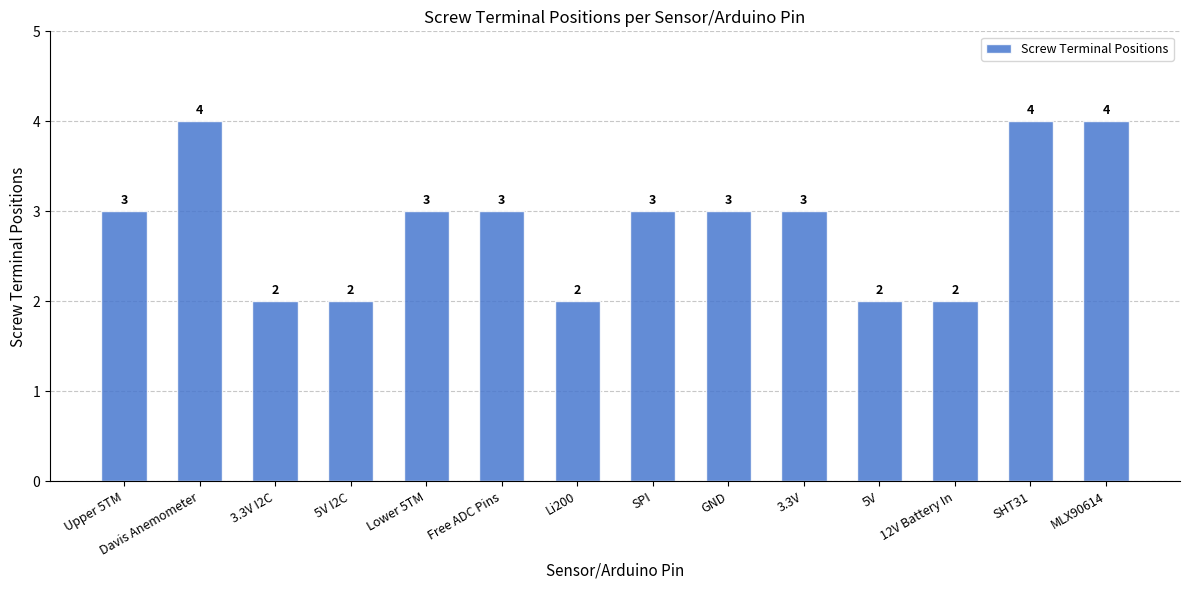

True or false: the data shows 5 at GND.

False